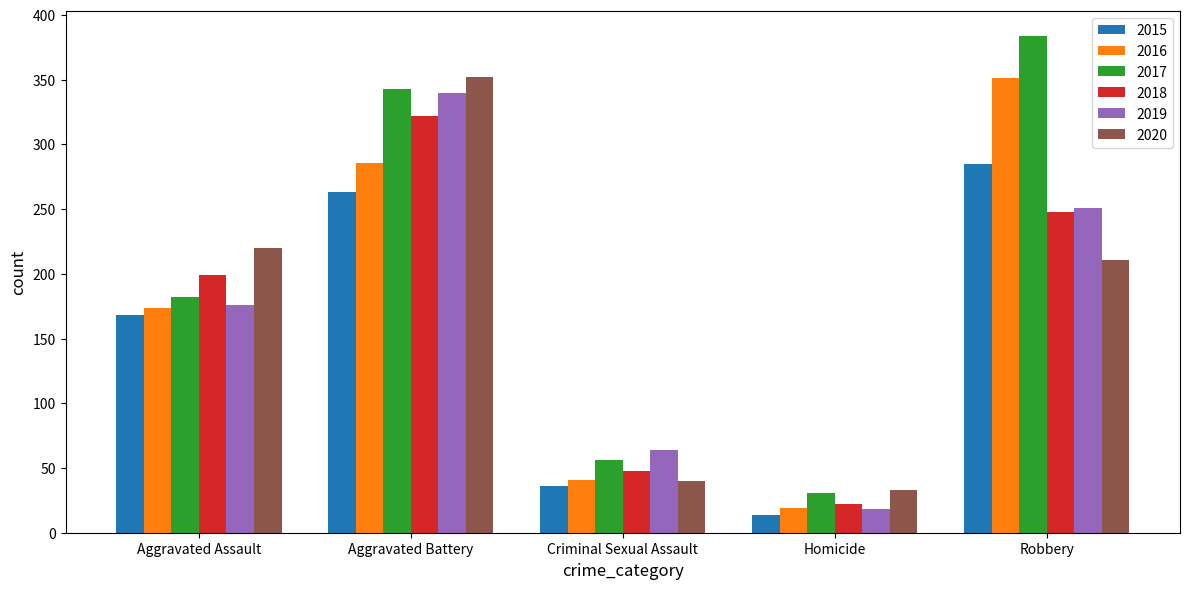

How many groups of bars are there?

5